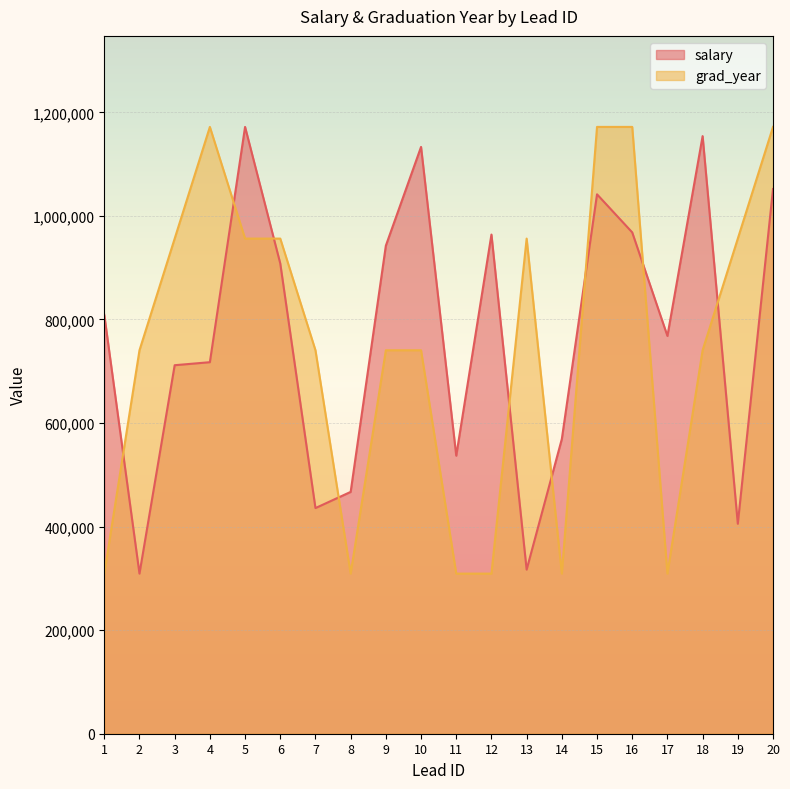

Where is salary nearest to the value 740487?

4